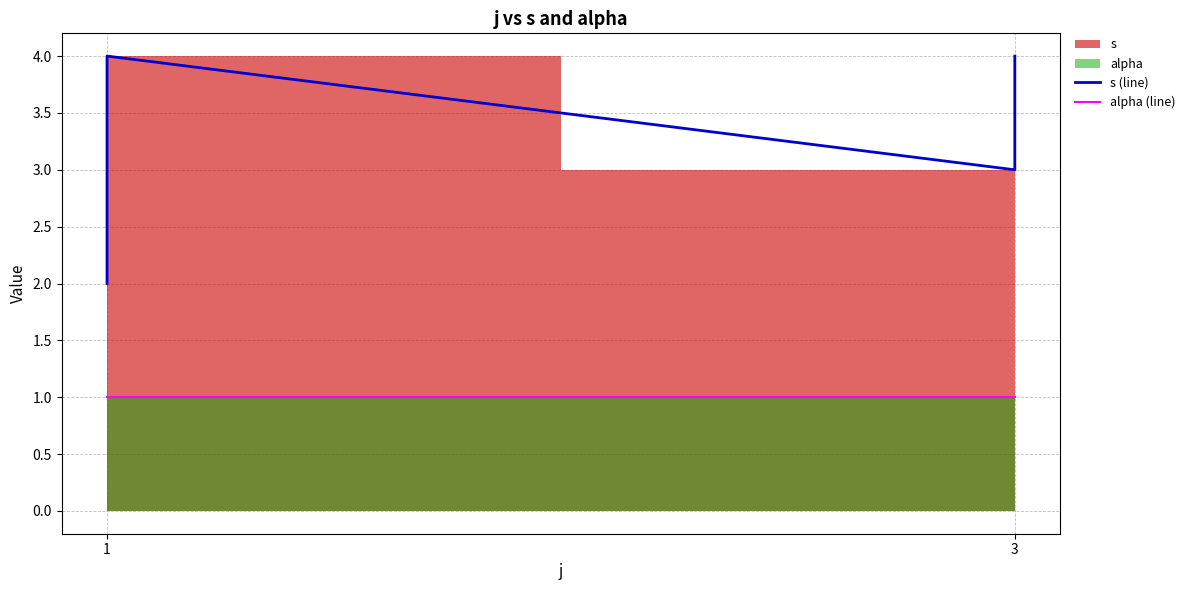

List the series in order of their overall mean, lowest first.

alpha (line), s (line)